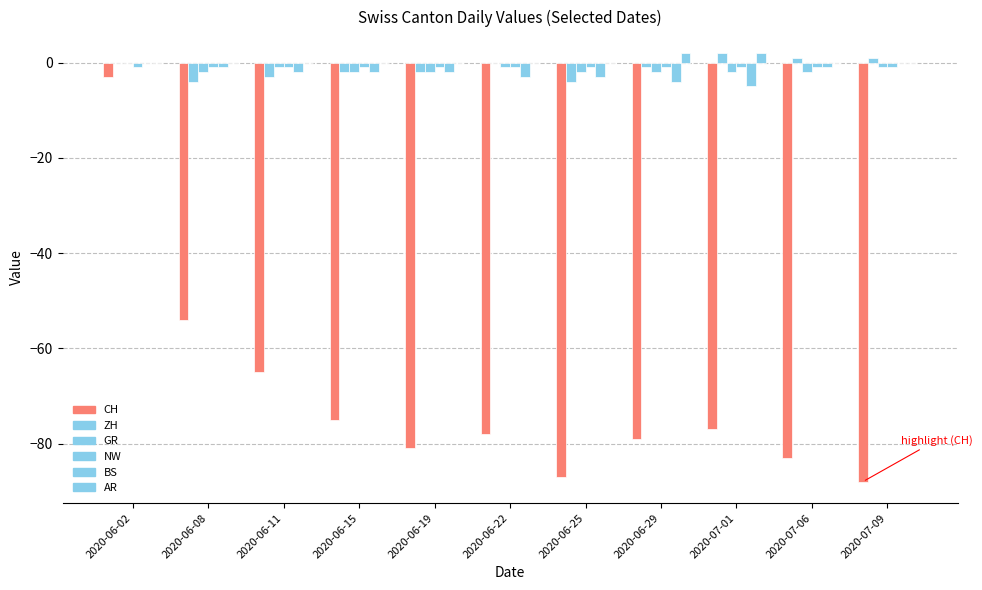

Reading left to right, list all the values displayed in this chart.

CH: -3	-54	-65	-75	-81	-78	-87	-79	-77	-83	-88
ZH: 0	-4	-3	-2	-2	0	-4	-1	2	1	1
GR: 0	-2	-1	-2	-2	-1	-2	-2	-2	-2	-1
NW: -1	-1	-1	-1	-1	-1	-1	-1	-1	-1	-1
BS: 0	-1	-2	-2	-2	-3	-3	-4	-5	-1	0
AR: 0	0	0	0	0	0	0	2	2	0	0